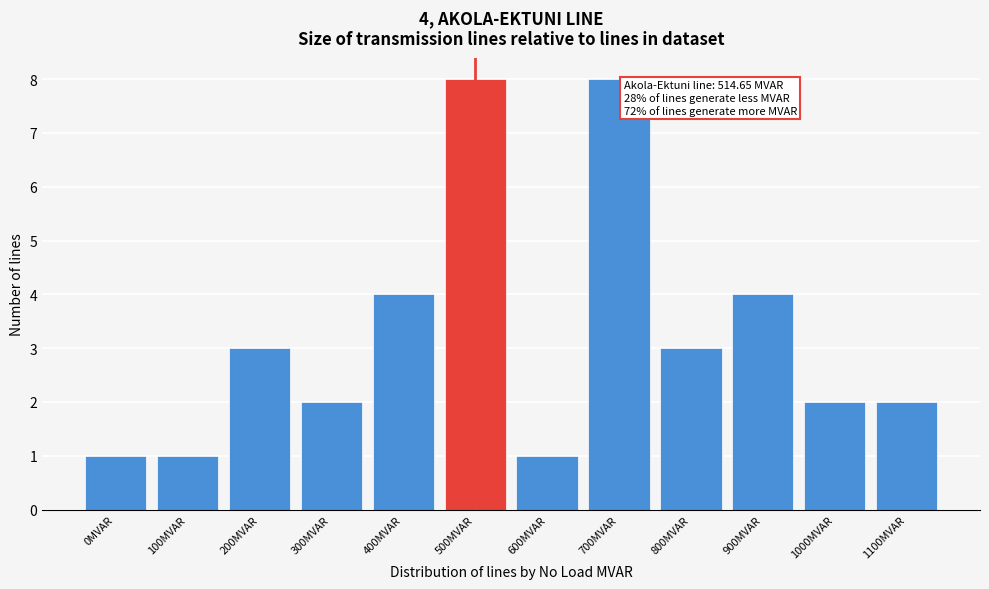

Reading left to right, extract all data points from this chart.

0MVAR=1	100MVAR=1	200MVAR=3	300MVAR=2	400MVAR=4	500MVAR=8	600MVAR=1	700MVAR=8	800MVAR=3	900MVAR=4	1000MVAR=2	1100MVAR=2